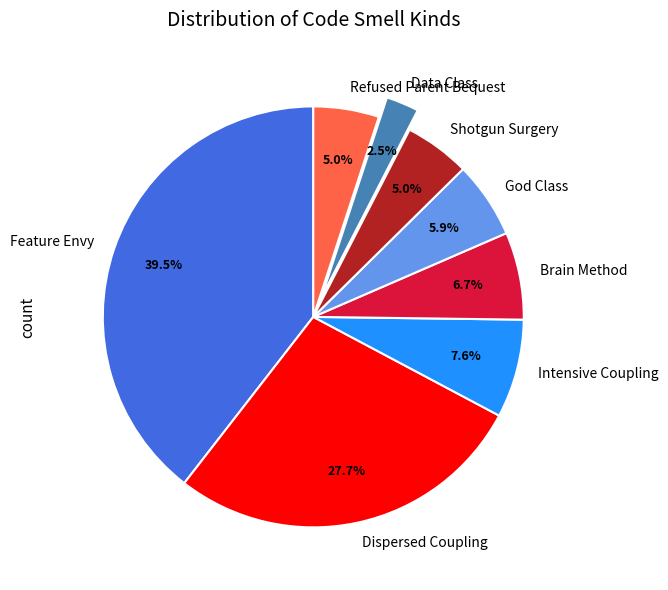

What percentage is the Shotgun Surgery slice, to the nearest percent?

5%